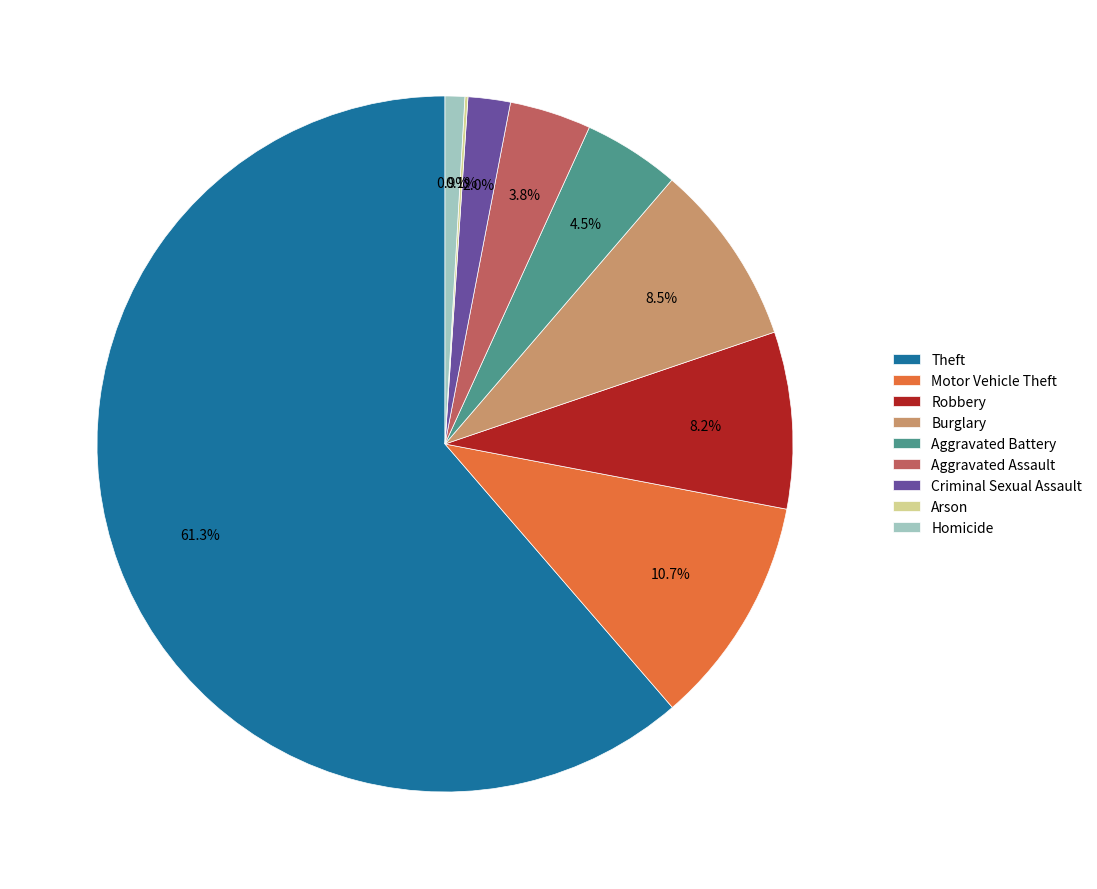

To the nearest percent, what portion does Aggravated Assault represent?

4%